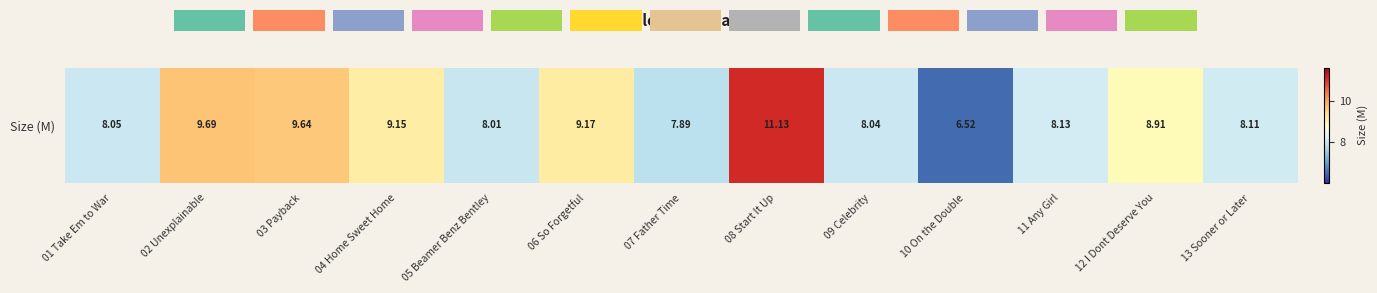

The value at 12 I Dont Deserve You is 14.0. True or false?

False